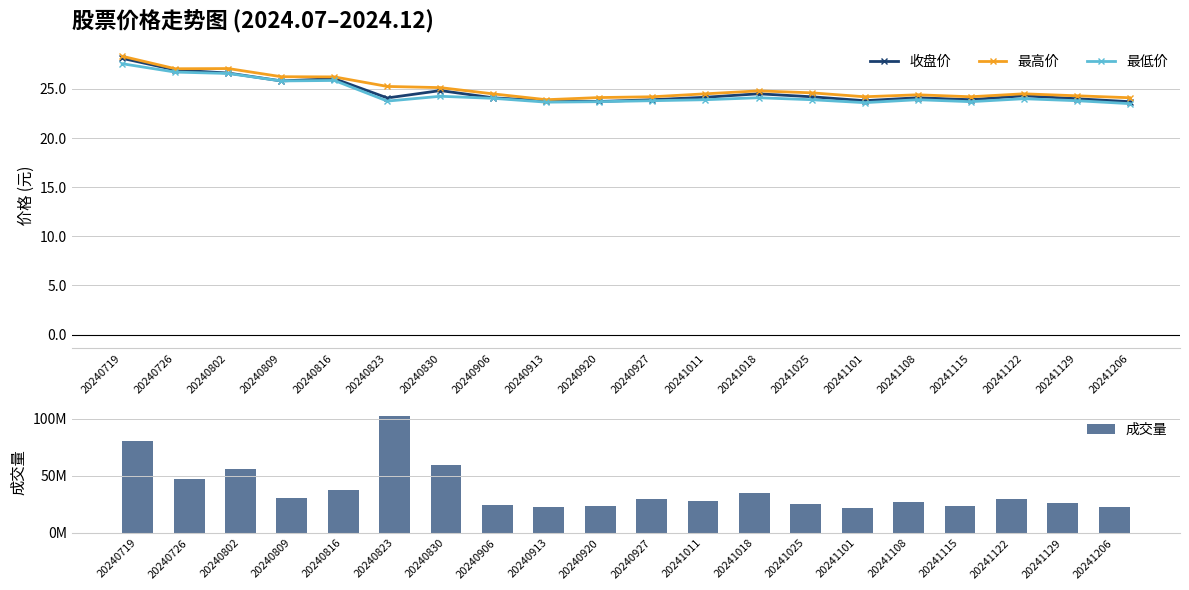

True or false: 最高价 has a value of 24.3 at 20241129.

True